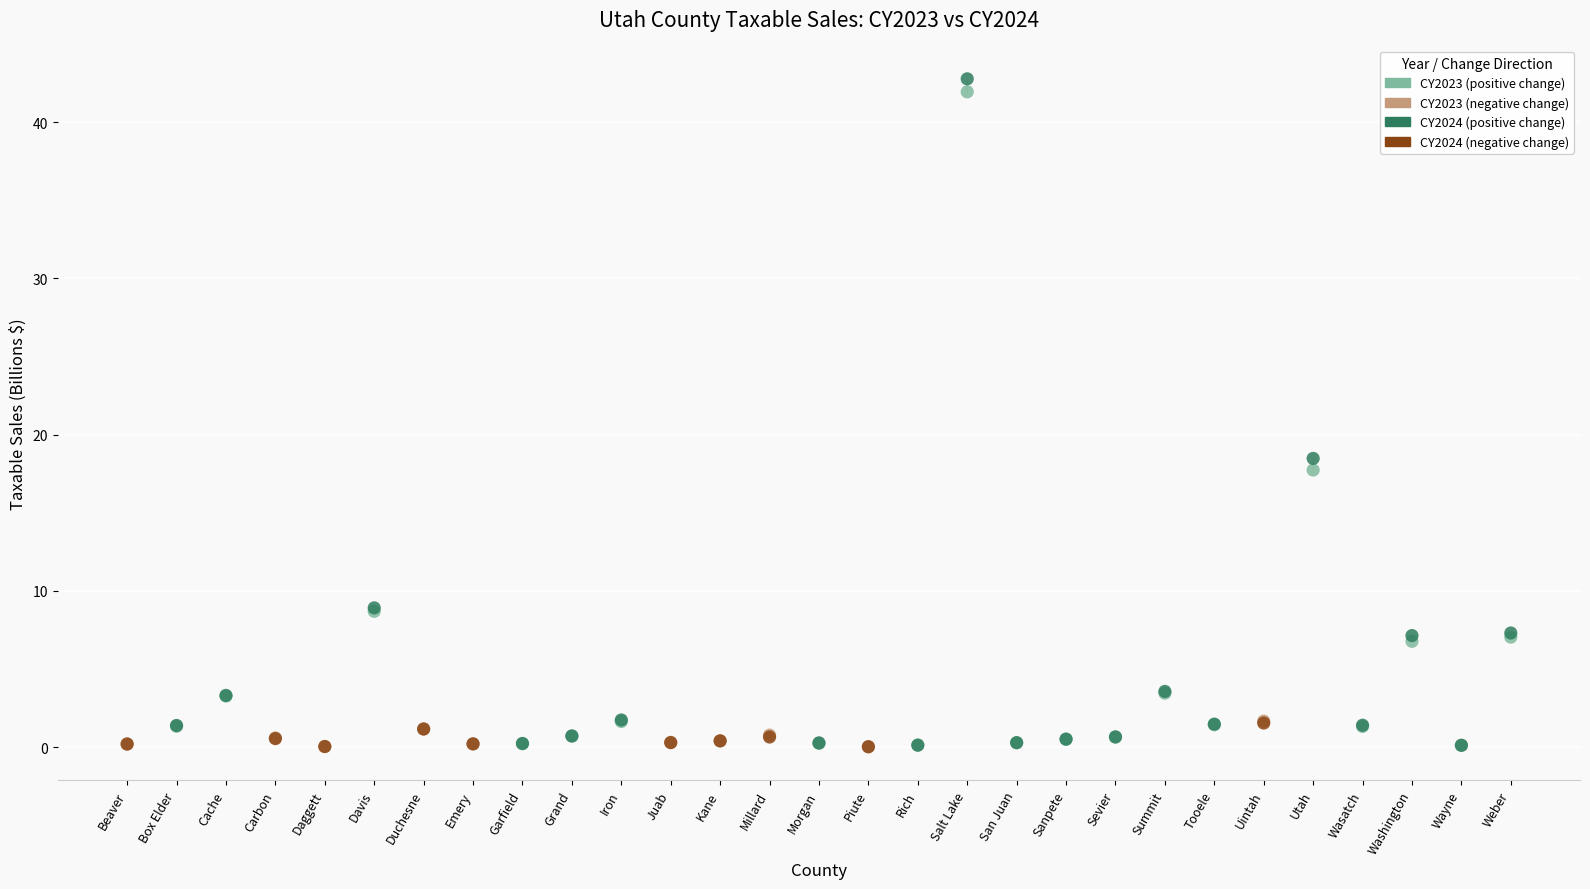

Across all series, what Y value is closest to 21?

18.5